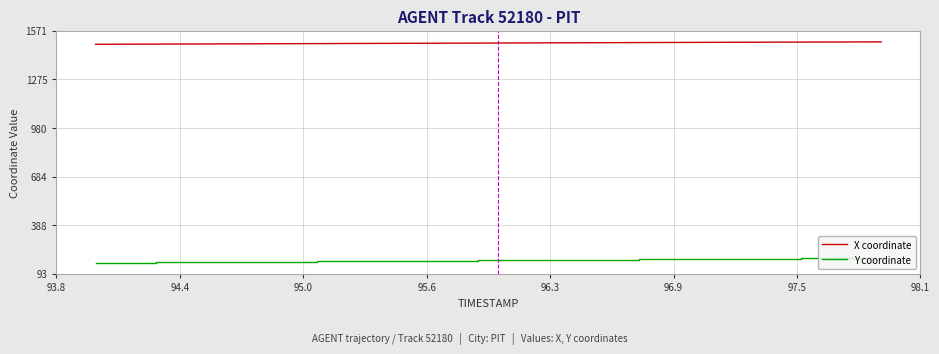

What is the lowest value of the Y coordinate series?

160.0